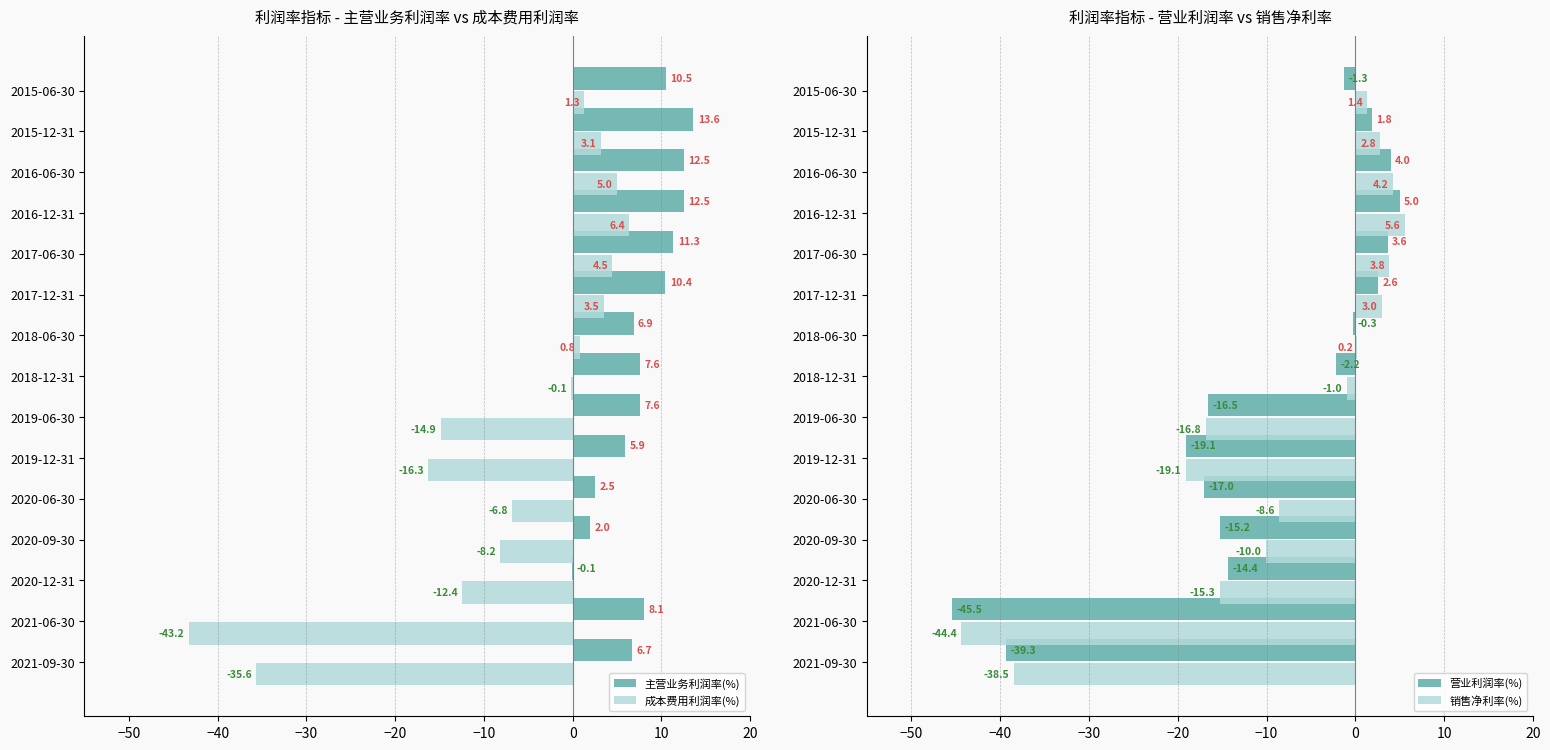

At which label is 主营业务利润率(%) closest to 6?

2019-12-31